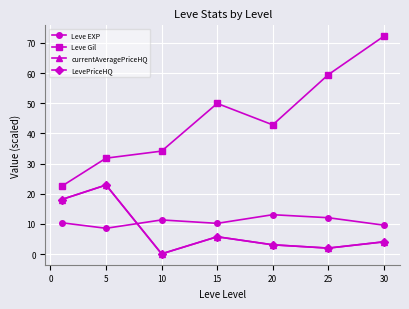

Is this an area chart (filled region under the line)?

No